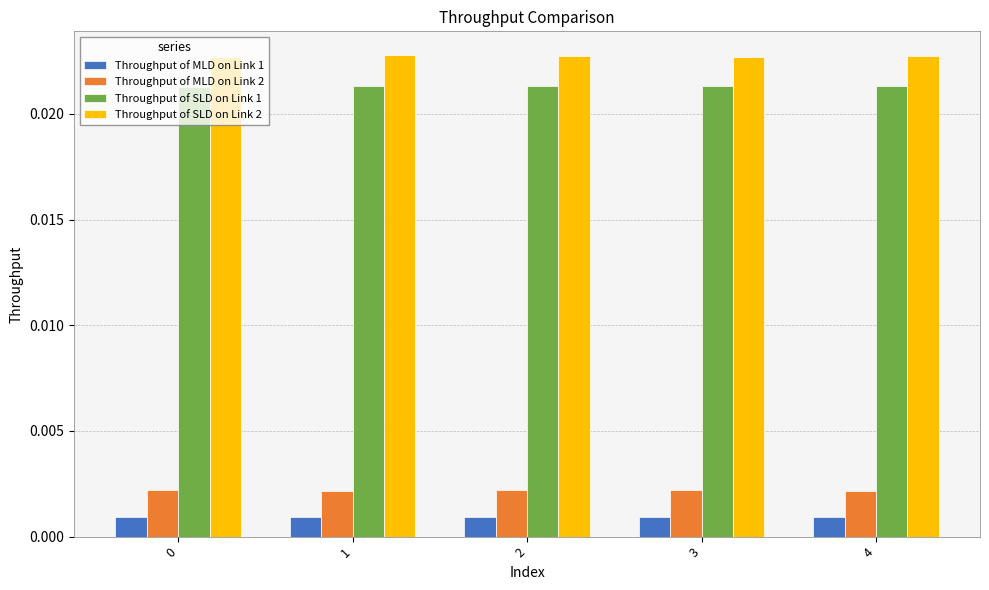

Count the Throughput of MLD on Link 1 values in the range 0 to 1.

5